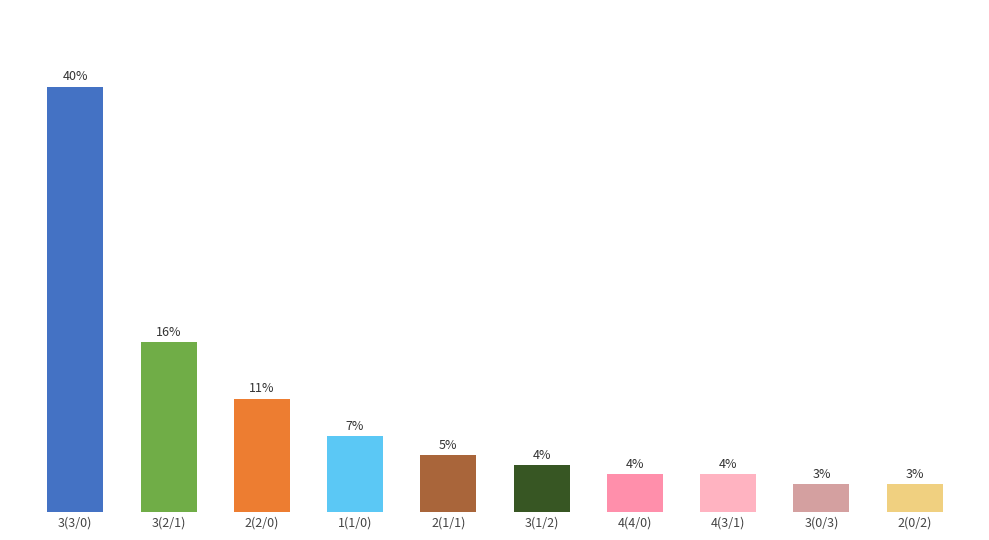

What is the ratio of the value at 1(1/0) to the value at 2(2/0)?

0.7